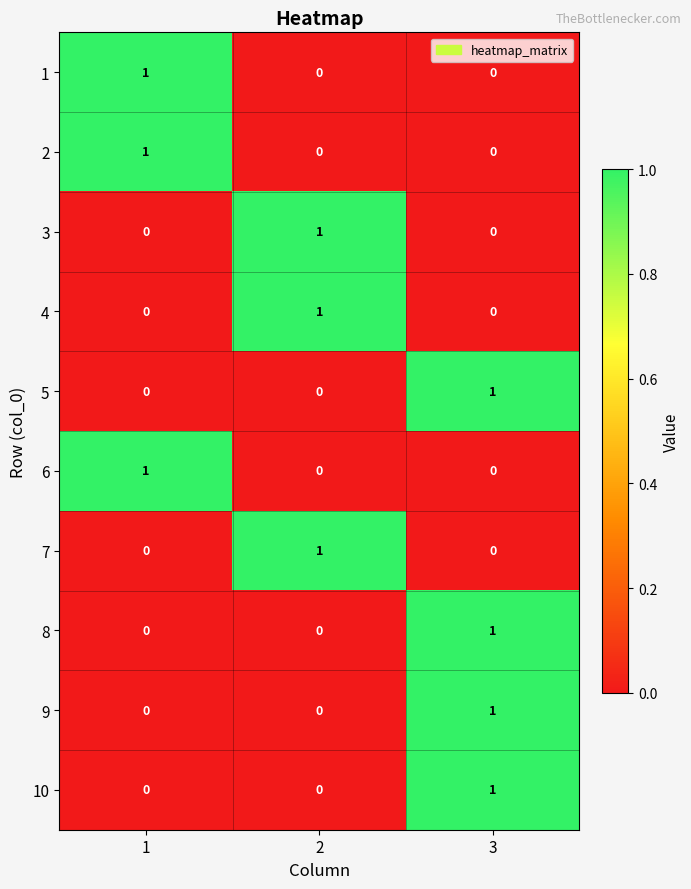

Is the value of 2 at 1 greater than the value of 7 at 3?

Yes